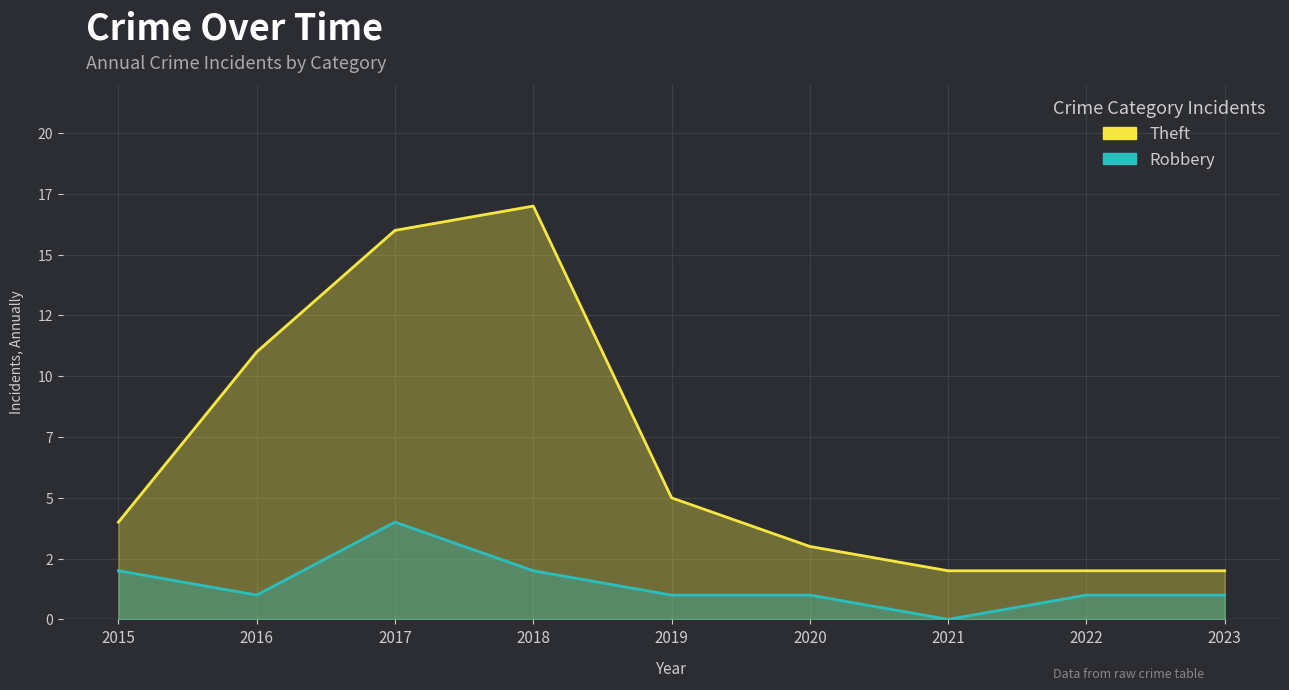

True or false: Theft and Robbery cross at least once.

False